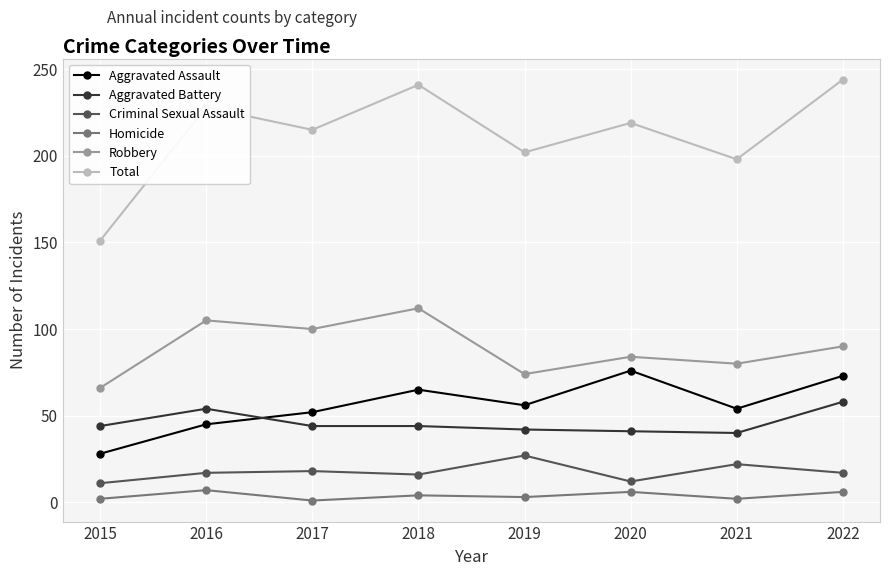

What is the difference between the Robbery values at 2018 and 2022?

22